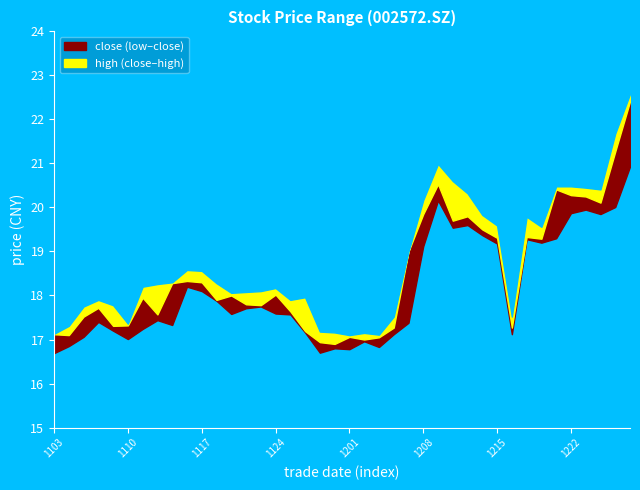

True or false: low and high cross at least once.

False